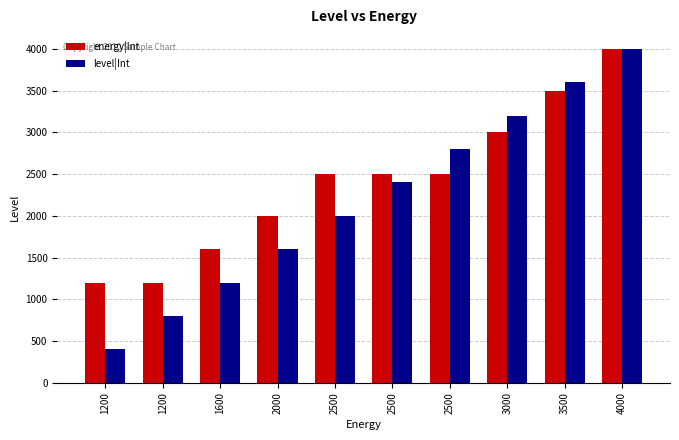

How many categories are shown in the chart?

10